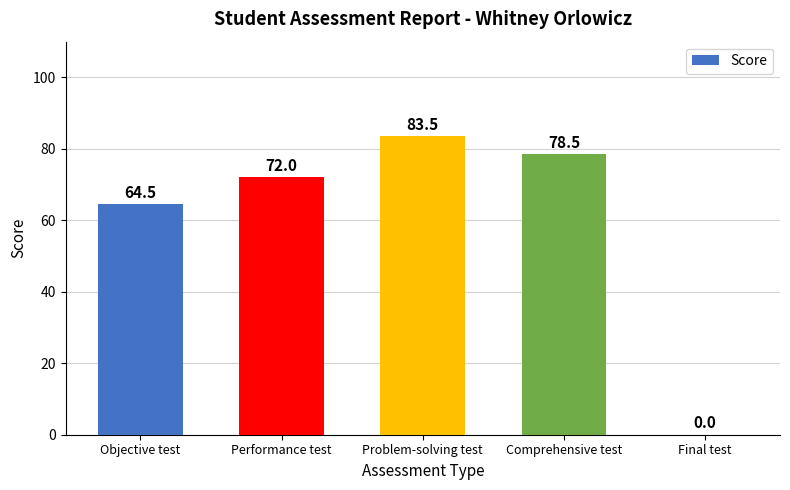

What is the greatest value displayed?

83.5